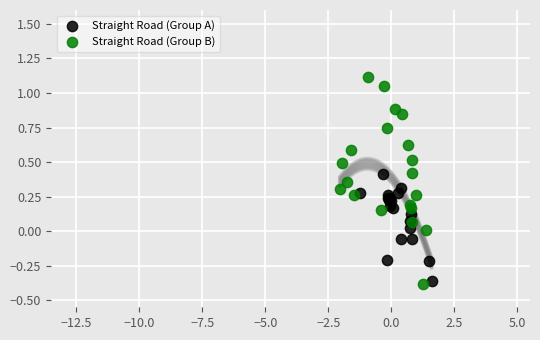

Which series contains the highest Y value?

Straight Road (Group B)